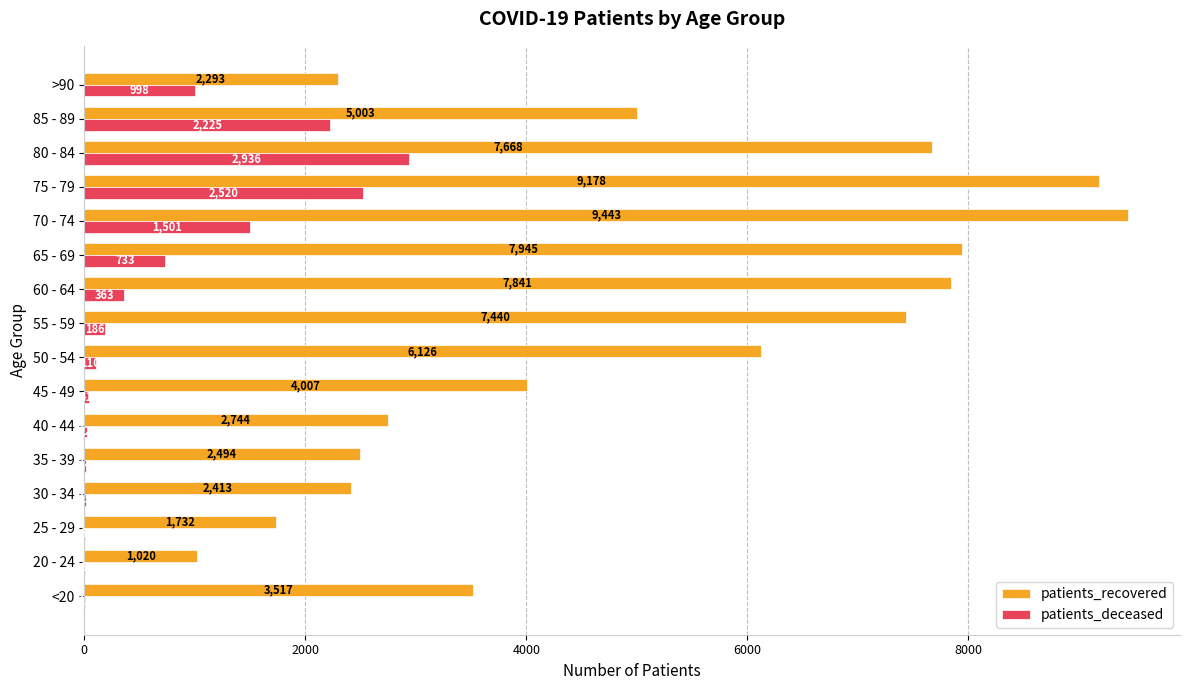

Is the value of patients_deceased at 50 - 54 greater than the value of patients_recovered at 30 - 34?

No